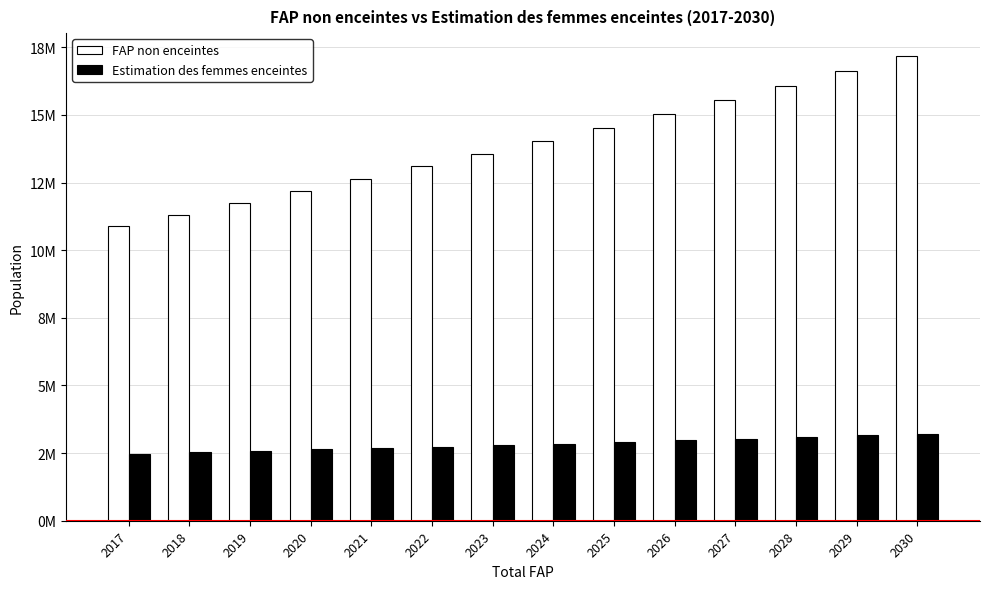

List the series in order of their peak value, highest first.

FAP non enceintes, Estimation des femmes enceintes